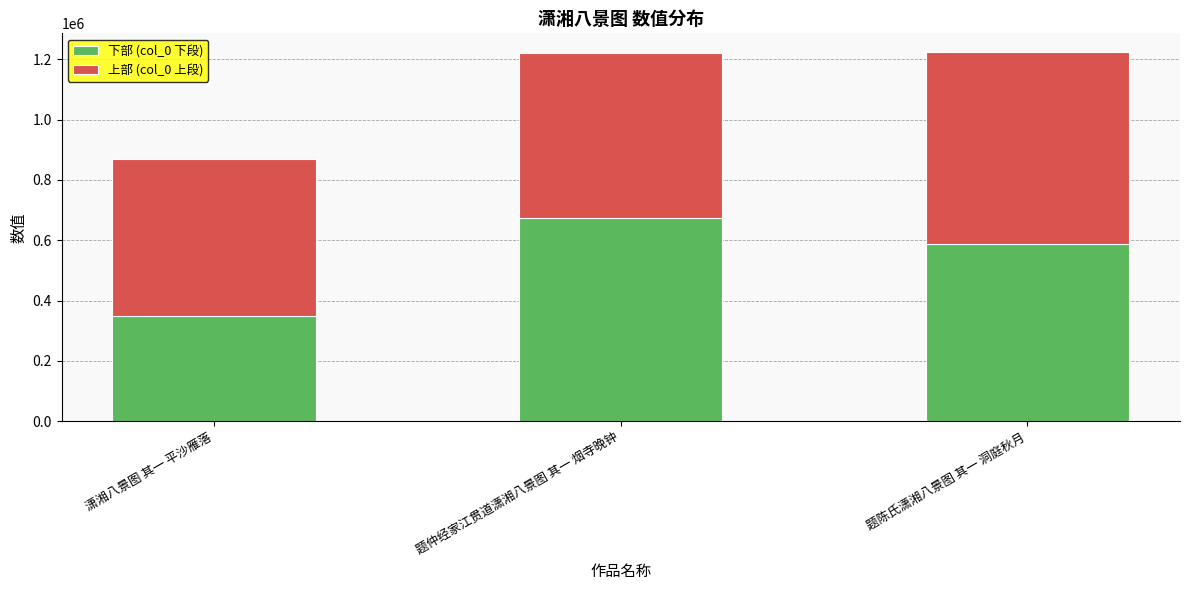

List the labels in order of 下部 (col_0 下段) value, largest first.

题仲经家江贯道潇湘八景图 其一 烟寺晚钟, 题陈氏潇湘八景图 其一 洞庭秋月, 潇湘八景图 其一 平沙雁落